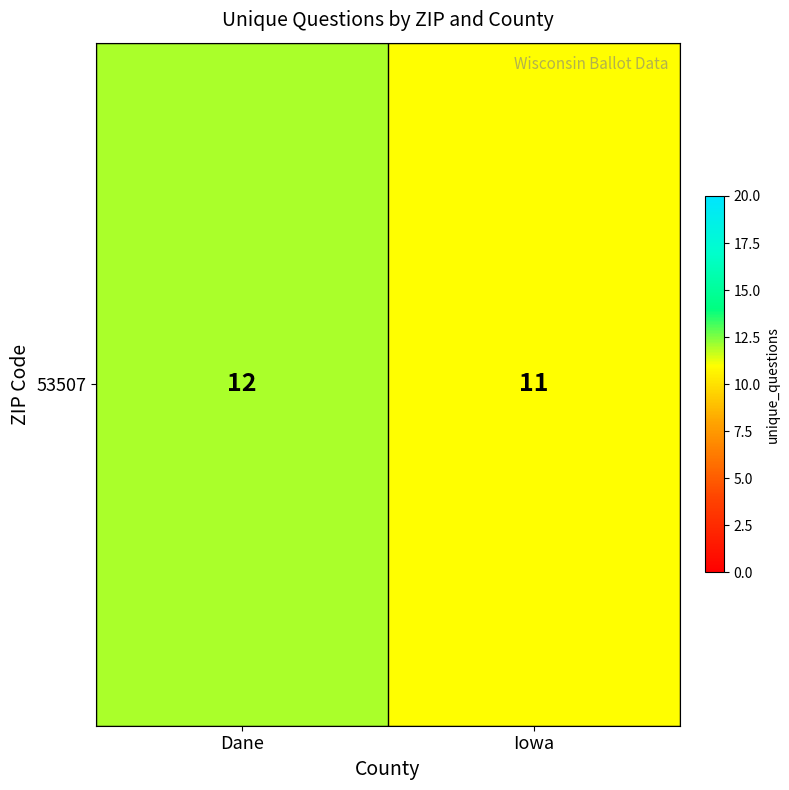

Reading left to right, transcribe all the data shown in this chart.

12	11